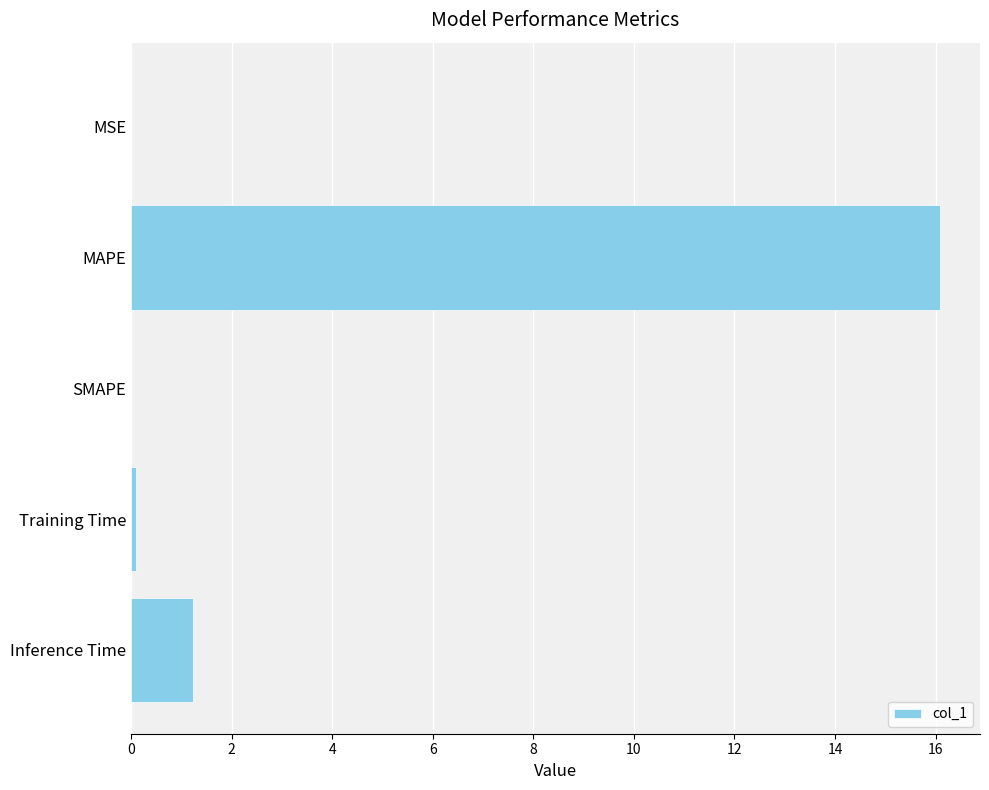

The value at SMAPE is -10.9. True or false?

False